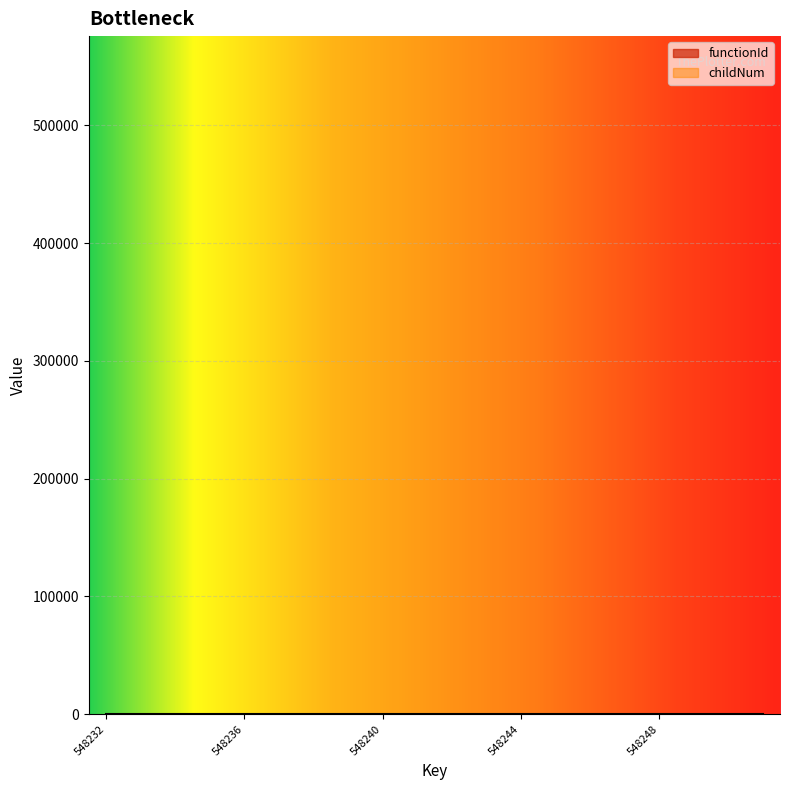

Does the chart display data point markers on the line(s)?

No